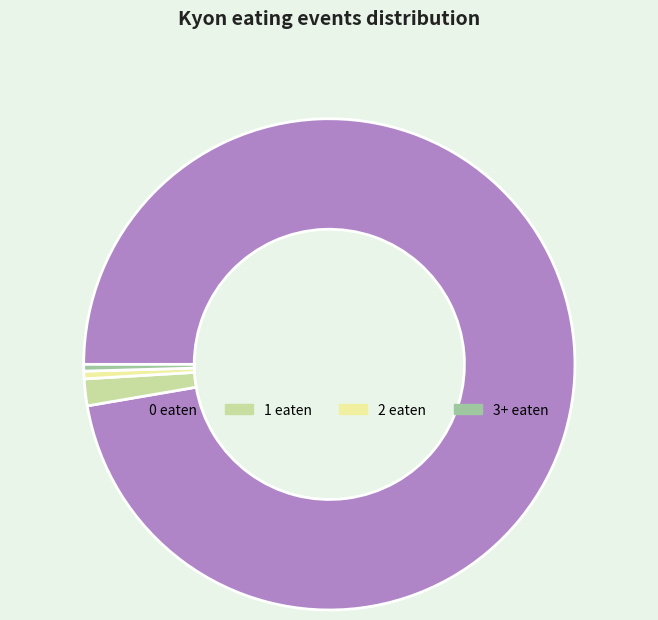

Is it true that 0 eaten is 97% of the pie?

True